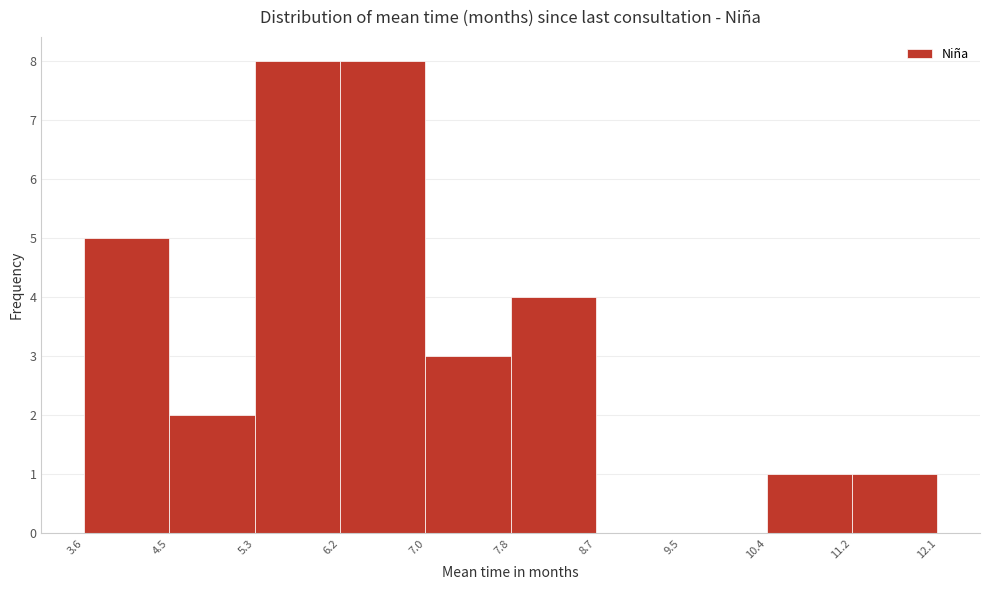

Reading left to right, list every bar in this chart as the range it spans on the x-axis followed by its height. The values are not printed on the chart, so give them approximately, as read against the axis.

3.6 to 4.5: 5
4.5 to 5.3: 2
5.3 to 6.2: 8
6.2 to 7.0: 8
7.0 to 7.8: 3
7.8 to 8.7: 4
8.7 to 9.5: 0
9.5 to 10.4: 0
10.4 to 11.2: 1
11.2 to 12.1: 1